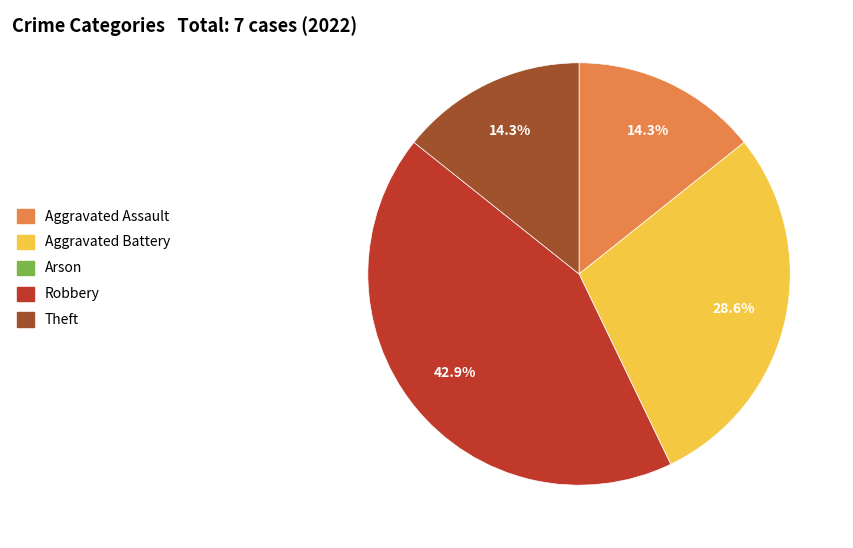

Which category has the biggest portion of the pie?

Robbery